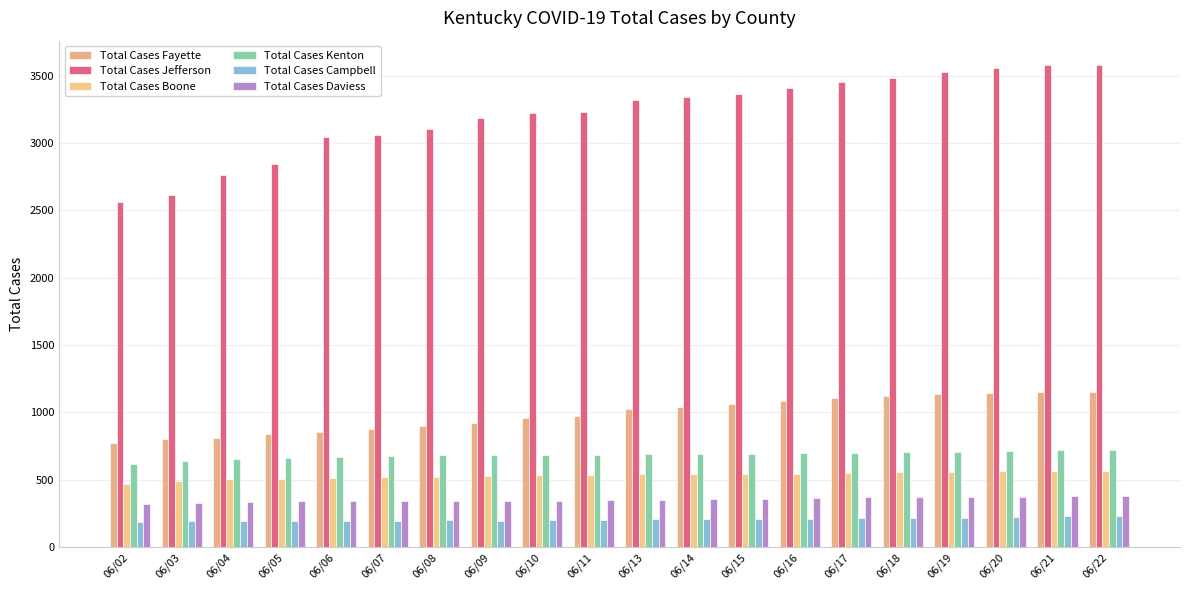

Rank the series by their maximum value, from highest to lowest.

Total Cases Jefferson, Total Cases Fayette, Total Cases Kenton, Total Cases Boone, Total Cases Daviess, Total Cases Campbell